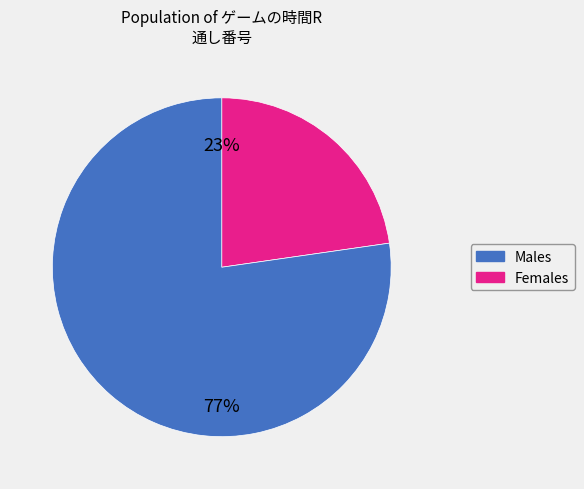

To the nearest percent, what is the average slice percentage?

50%